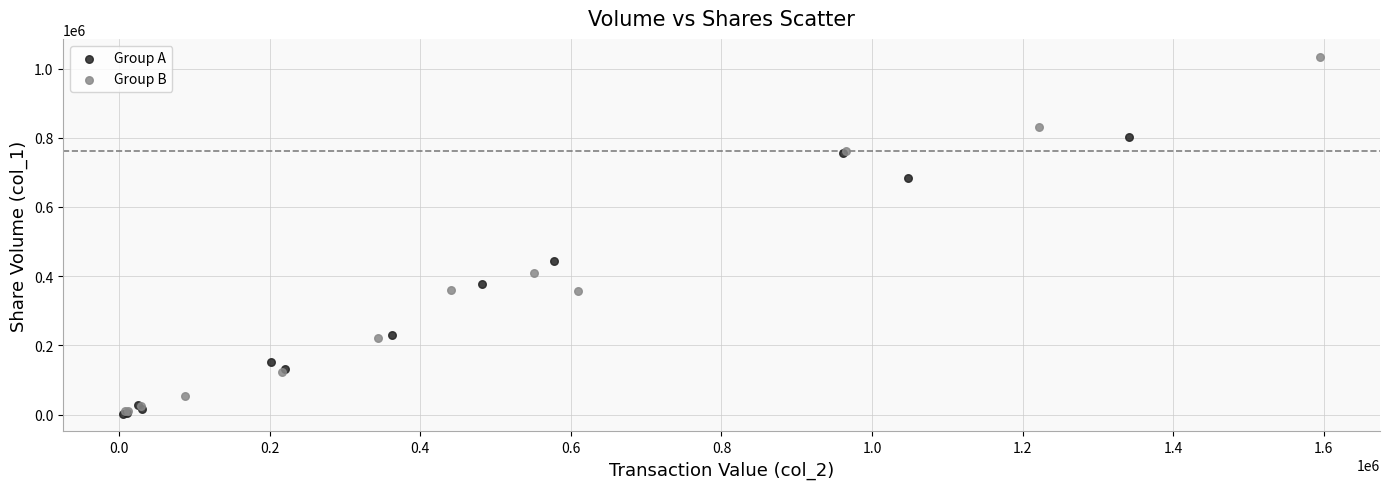

Which series reaches the maximum Y coordinate?

Group B